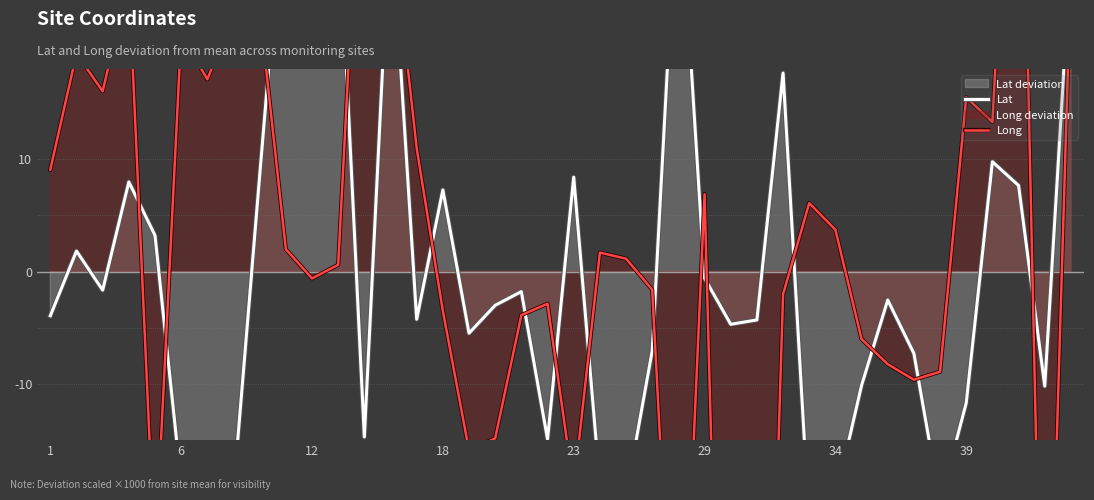

What is the total value across all series at 14?

6.7